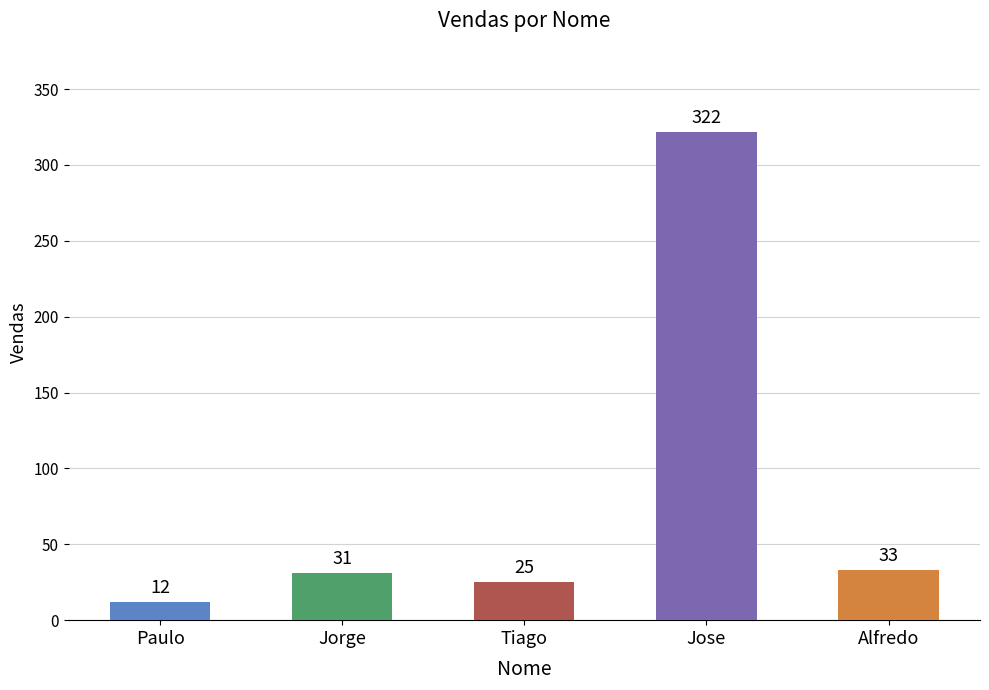

Are the bars grouped side by side (vs. stacked)?

No